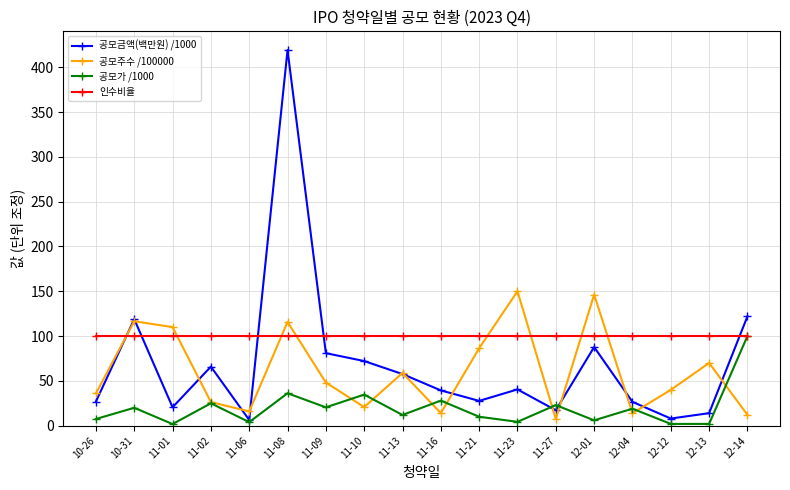

At how many categories does at least one series exceed 25?

18